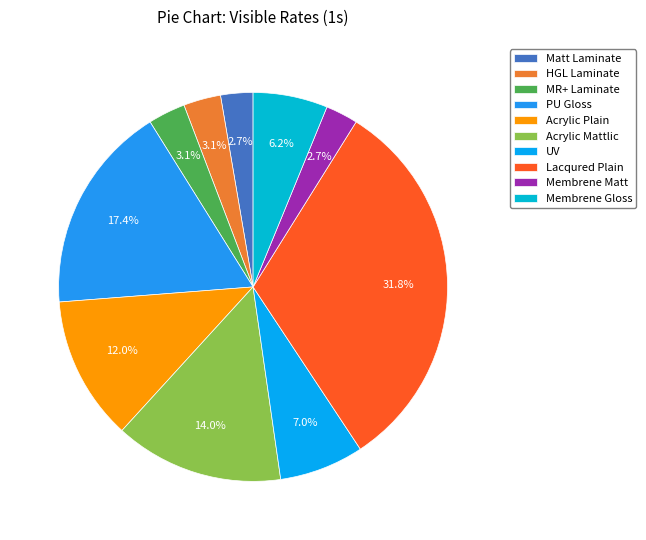

Is there a majority slice in this chart?

No